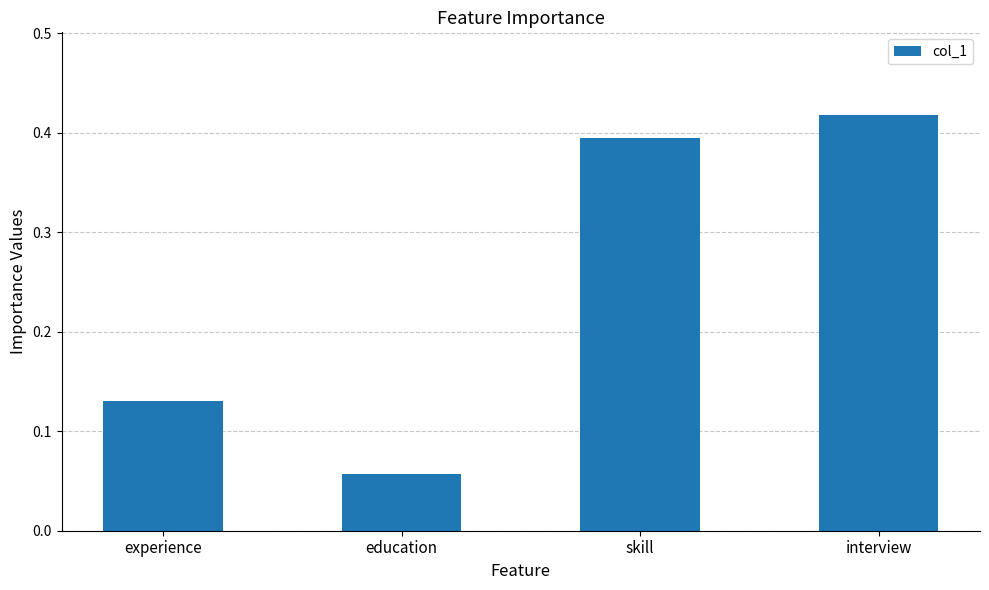

What is the sum of all values?

1.0